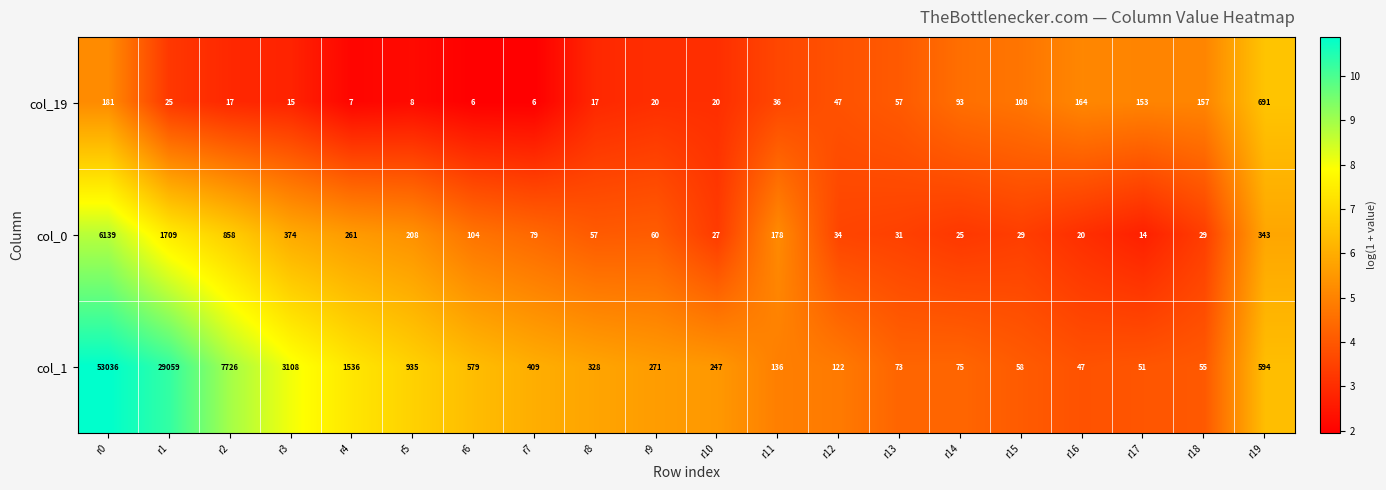

At which category is the sum across all series the highest?

r0